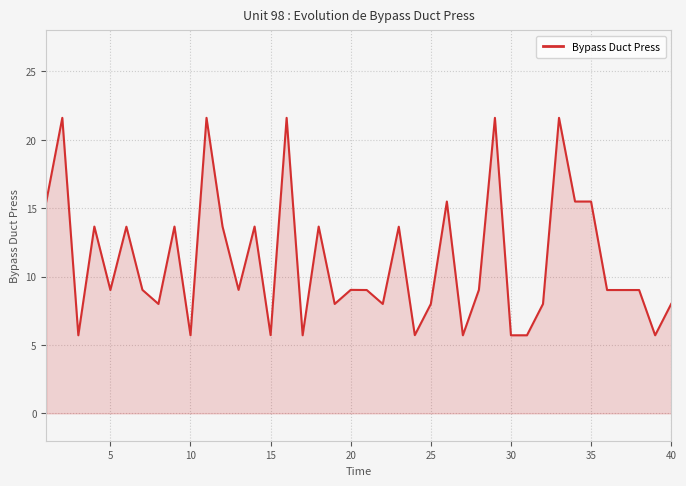

Reading right to left, transcribe all the data shown in this chart.

8.0	5.7	9.0	9.0	9.0	15.5	15.5	21.6	8.0	5.7	5.7	21.6	9.0	5.7	15.5	8.0	5.7	13.7	8.0	9.0	9.0	8.0	13.7	5.7	21.6	5.7	13.7	9.0	13.7	21.6	5.7	13.7	8.0	9.0	13.7	9.0	13.7	5.7	21.6	15.5